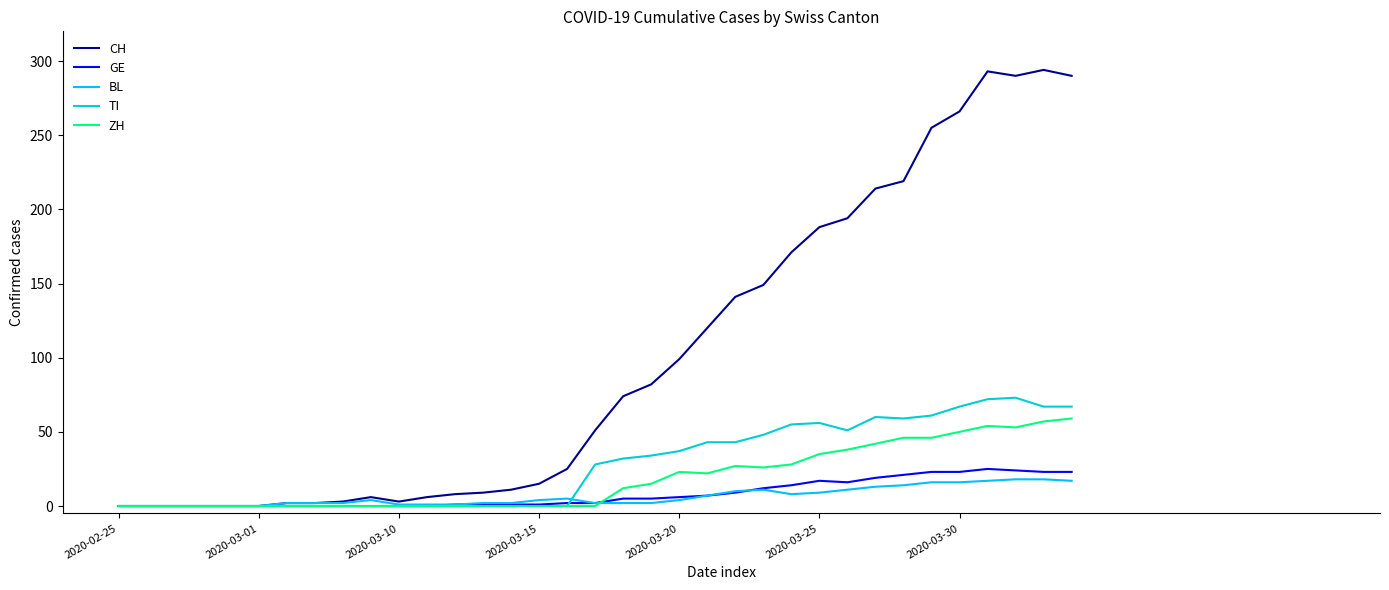

Count the number of categories in the chart.

35